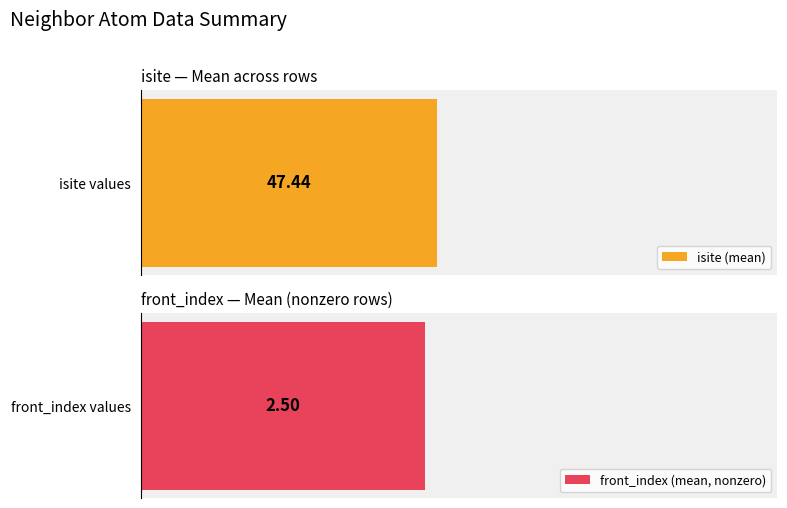

Which series has the largest range (max minus min)?

isite